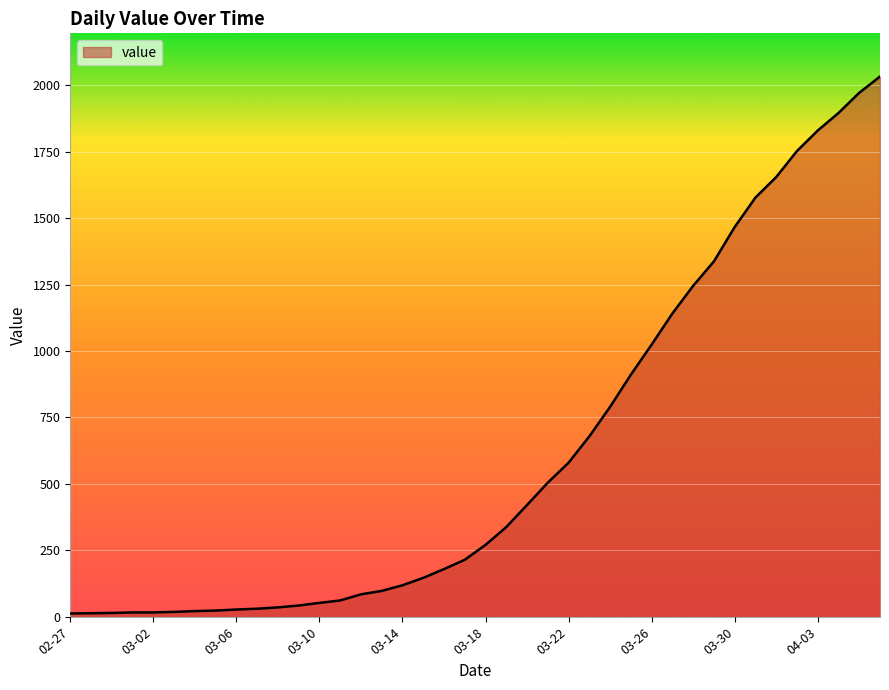

What is the maximum value shown in the chart?

2032